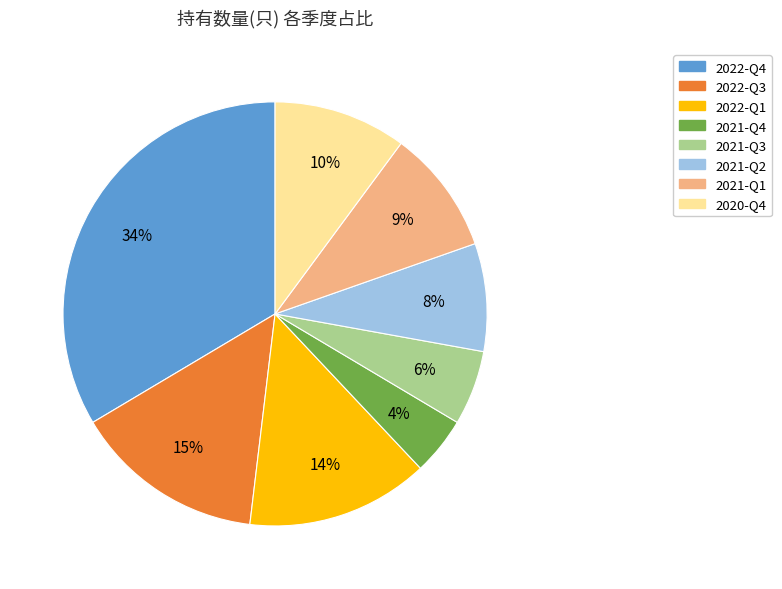

Between 2020-Q4 and 2021-Q1, which is larger?

2020-Q4